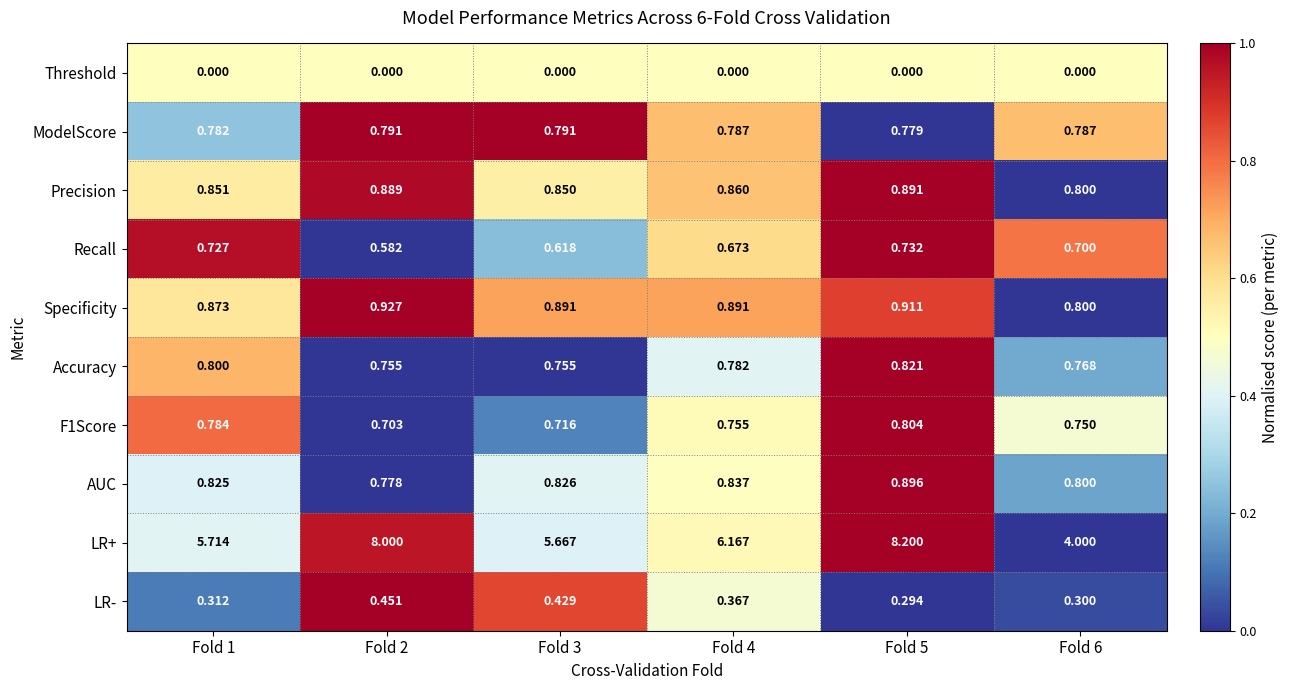

How many series are shown in this chart?

10